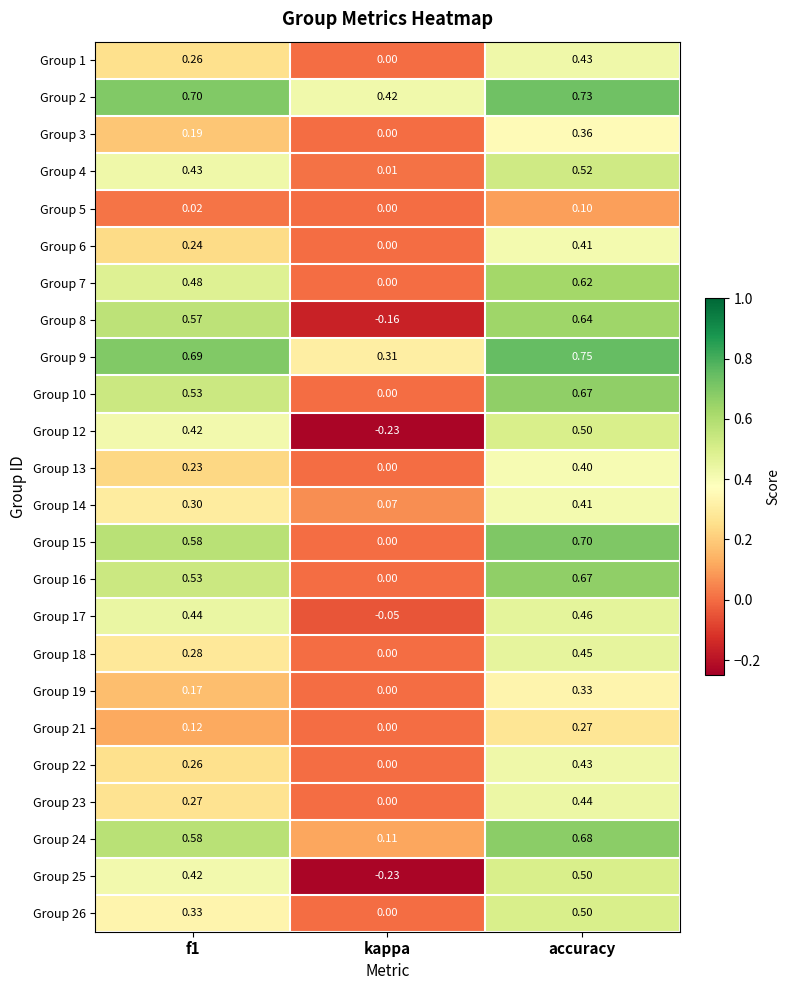

At which label does Group 23 reach its minimum?

kappa